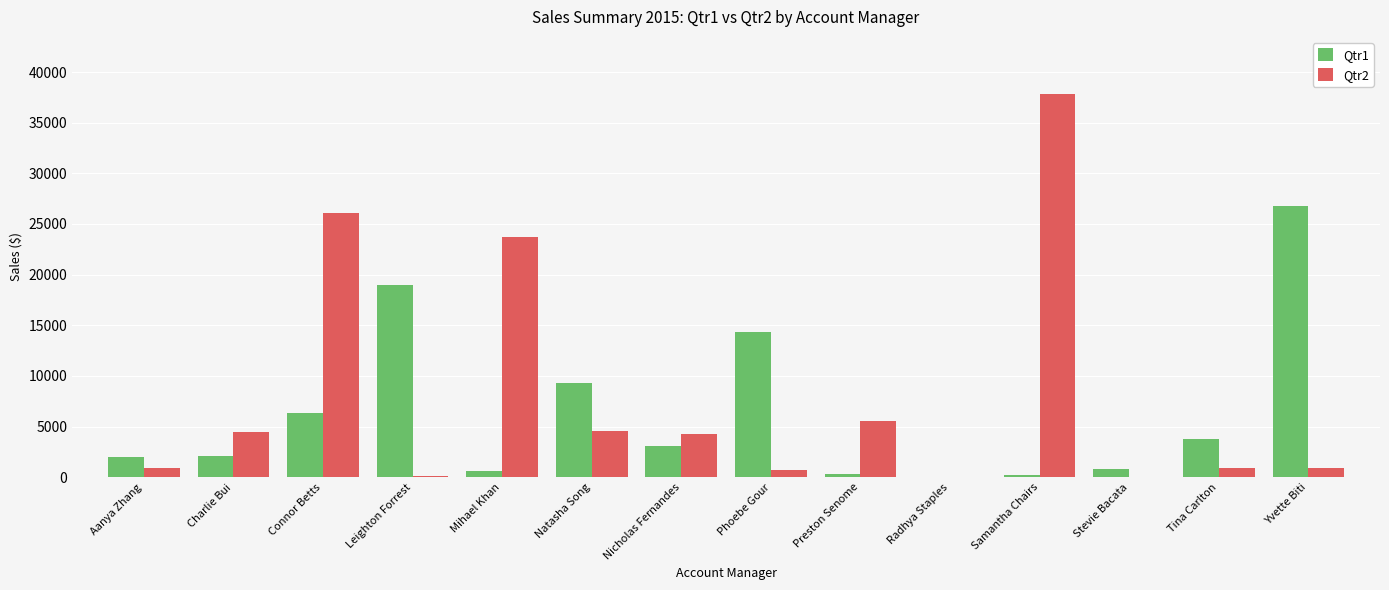

Between Natasha Song and Nicholas Fernandes, which series saw the biggest shift?

Qtr1